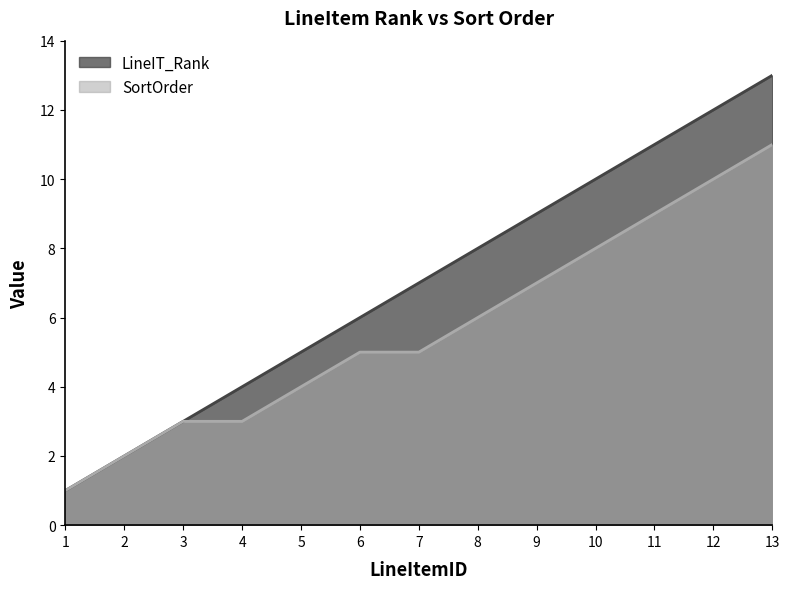

Which has a higher value, 8 or 6?

8